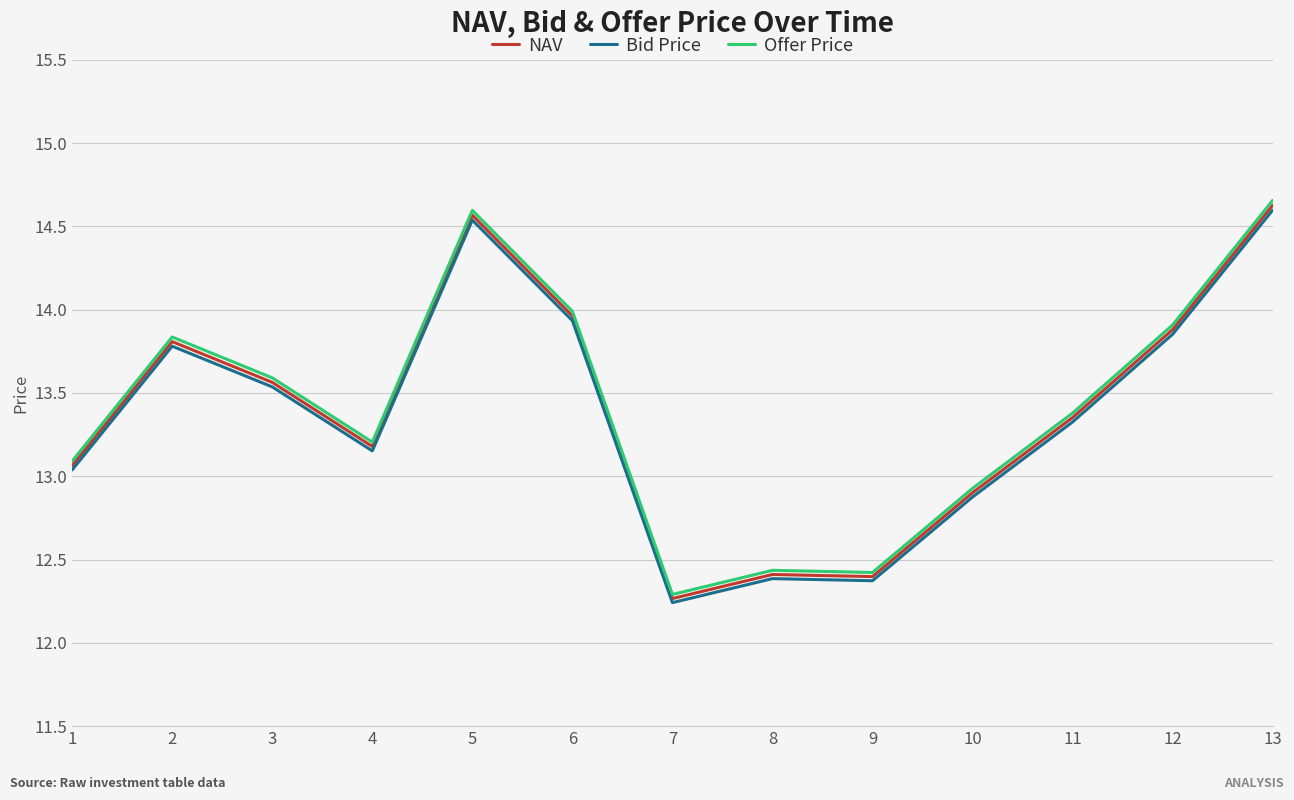

What is the total value across all series at 11?

40.1